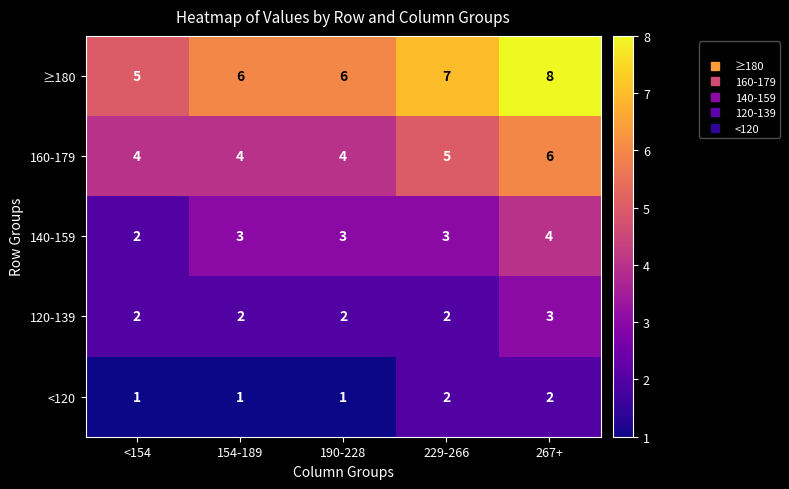

Which series has the widest spread of values?

≥180